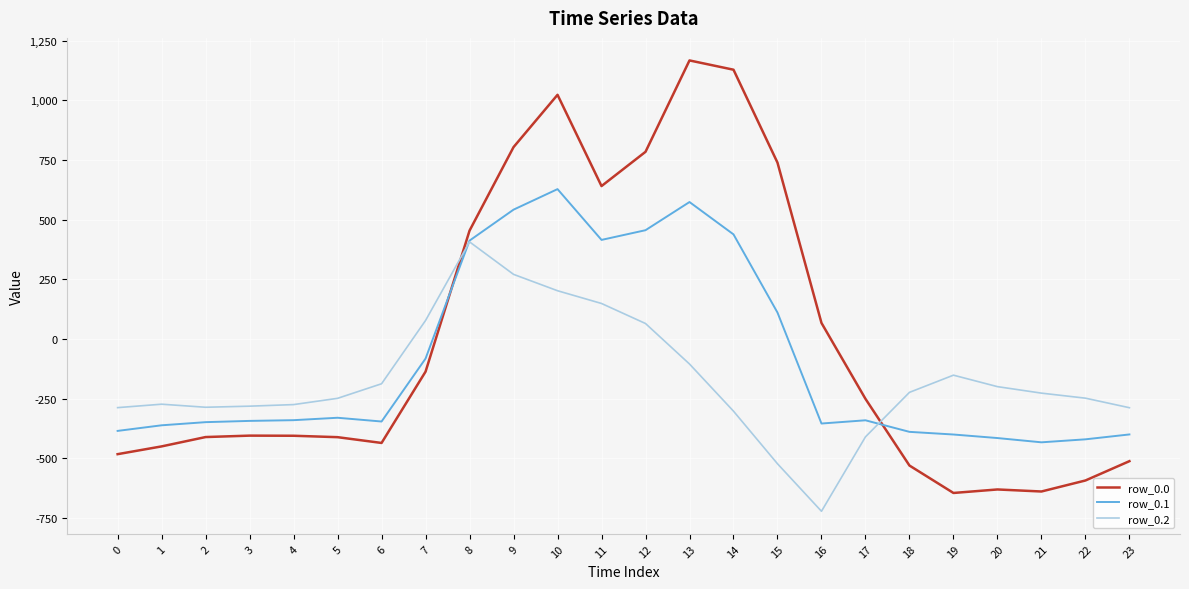

What is the spread (max minus min) of values at 22?

344.8